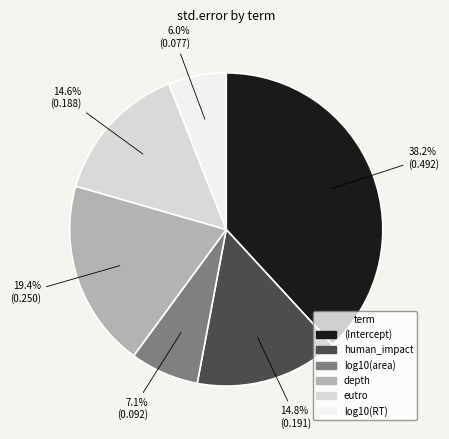

Does any single category account for the majority?

No